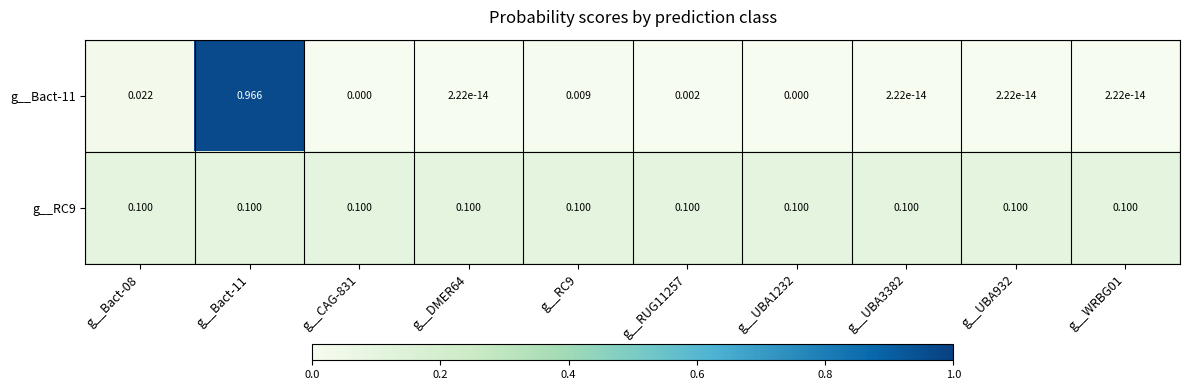

Count the number of categories in the chart.

10